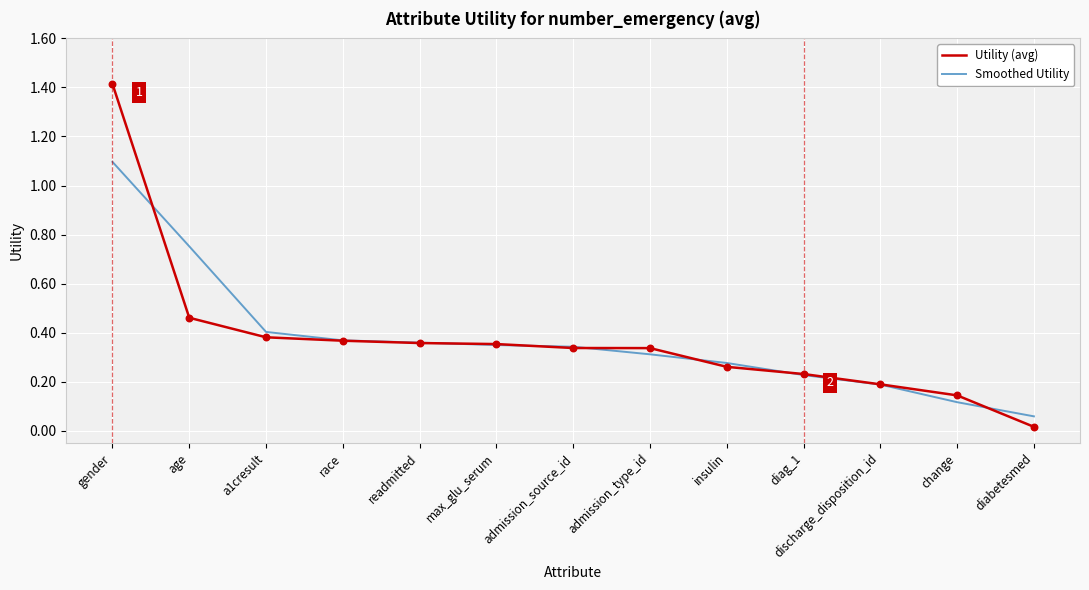

Which series changed the most between admission_type_id and discharge_disposition_id?

Utility (avg)